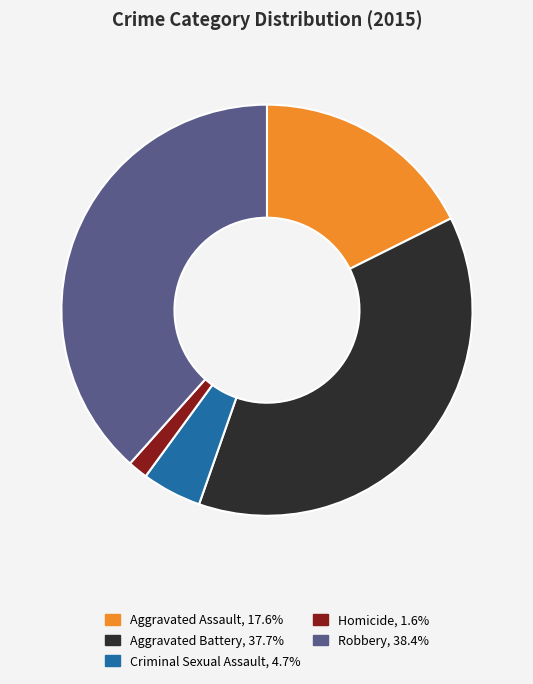

Is there a majority slice in this chart?

No